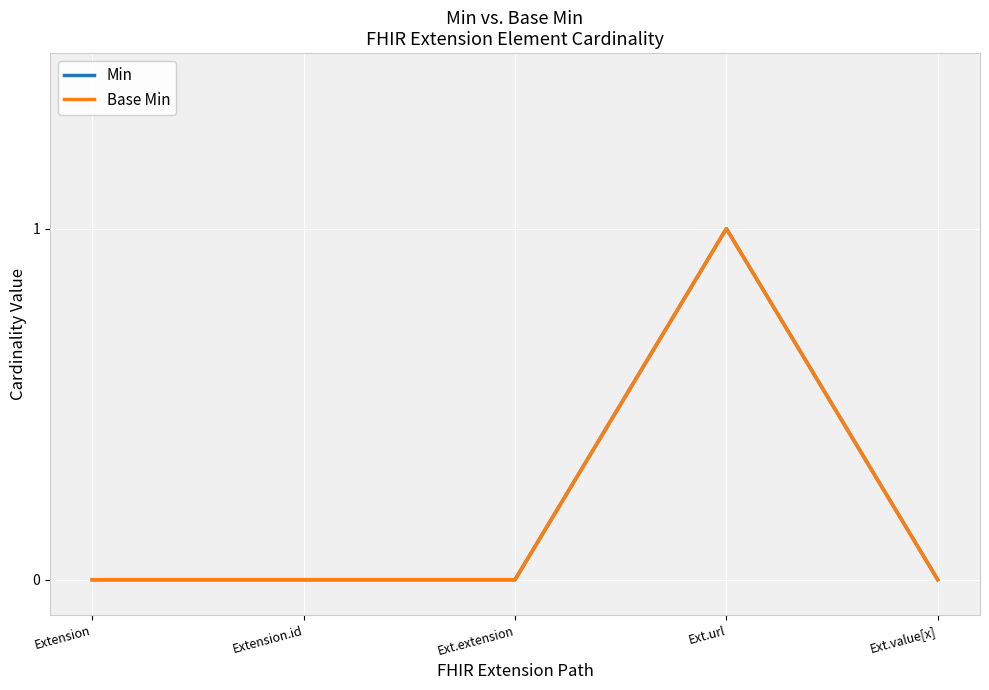

Does the chart display data point markers on the line(s)?

No